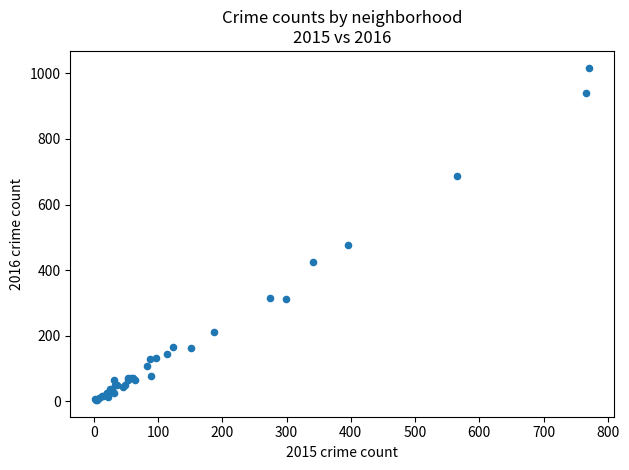

What Y value in the scatter plot is closest to 510?

475